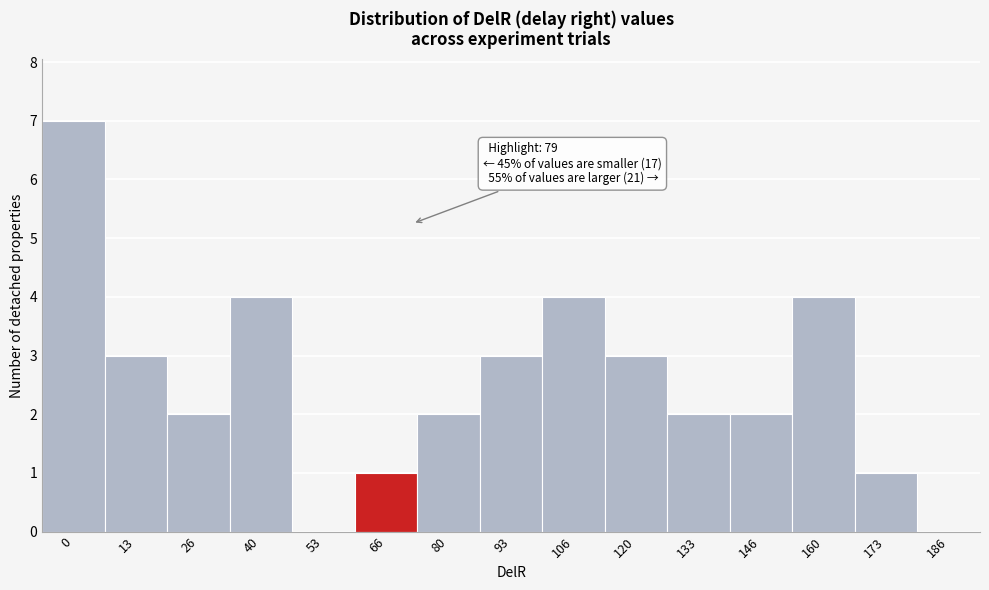

Reading left to right, what are all the values shown in this chart?

0=7	13=3	26=2	40=4	53=0	66=1	80=2	93=3	106=4	120=3	133=2	146=2	160=4	173=1	186=0